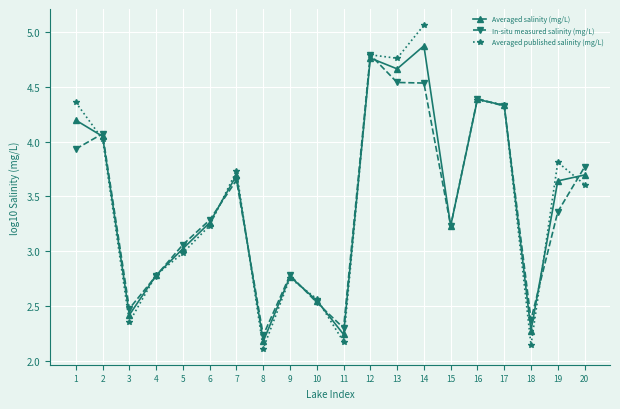

At which category is the sum across all series the highest?

14